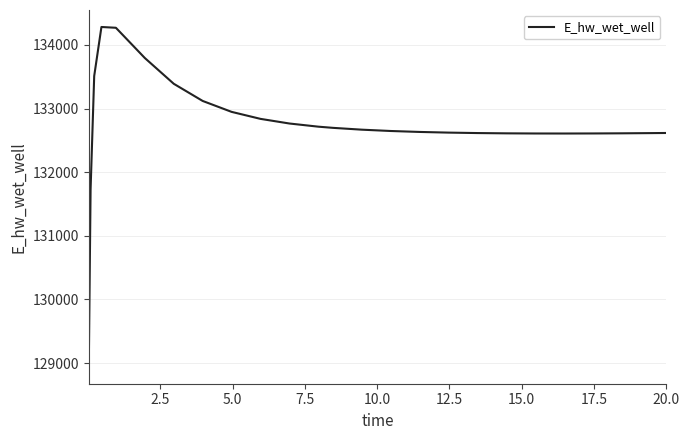

What is the greatest value displayed?

134282.6